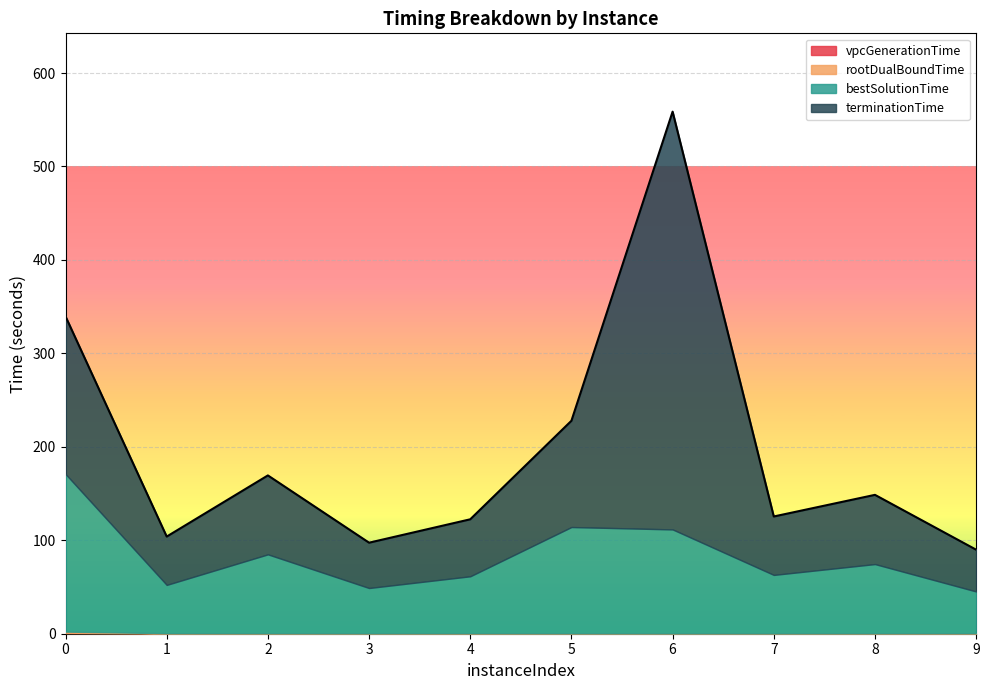

At which category does bestSolutionTime reach its first local peak?

2